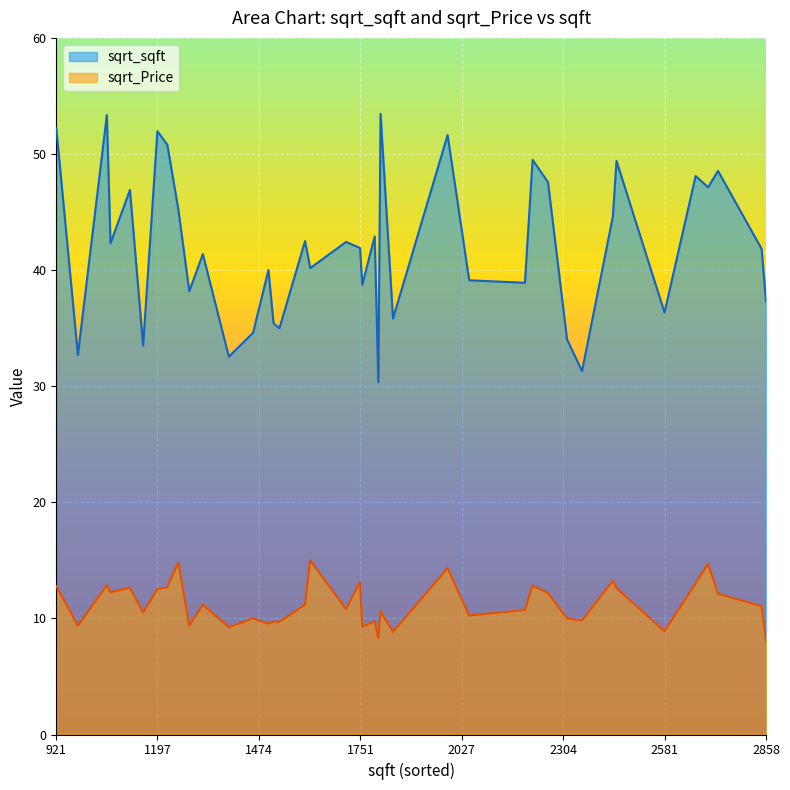

In sqrt_Price, how many points are lower than both neighbors (excluding endpoints)?

14